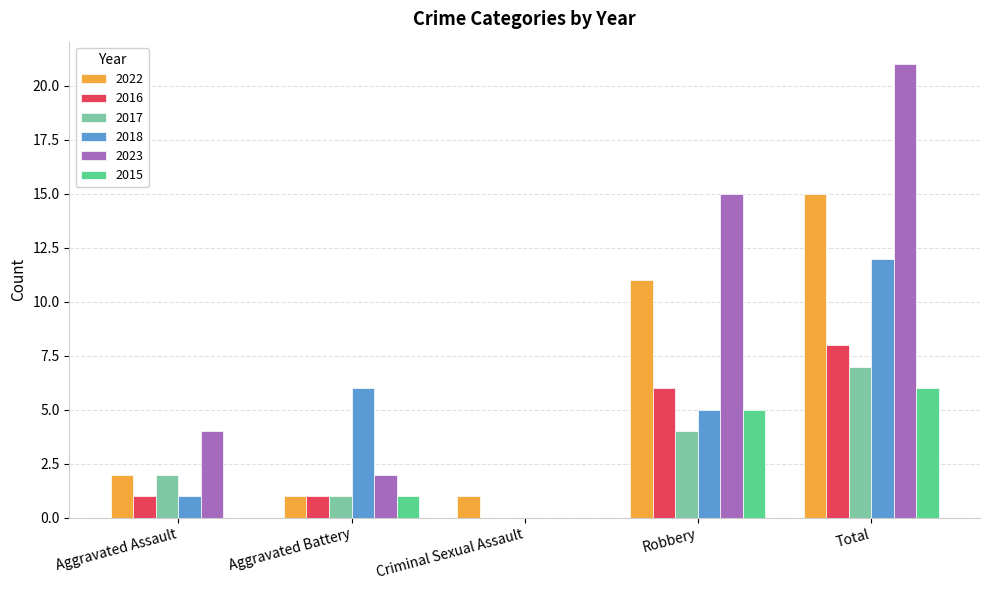

What are all the series names shown in the legend?

2022, 2016, 2017, 2018, 2023, 2015